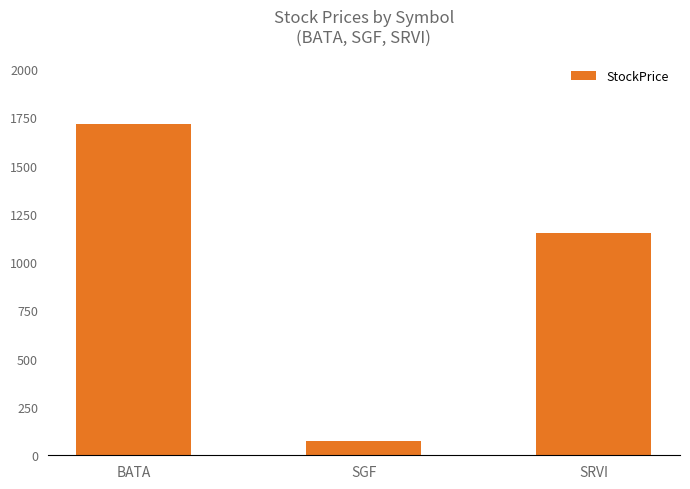

Reading right to left, what are all the values shown in this chart?

1149.0	76.5	1713.0